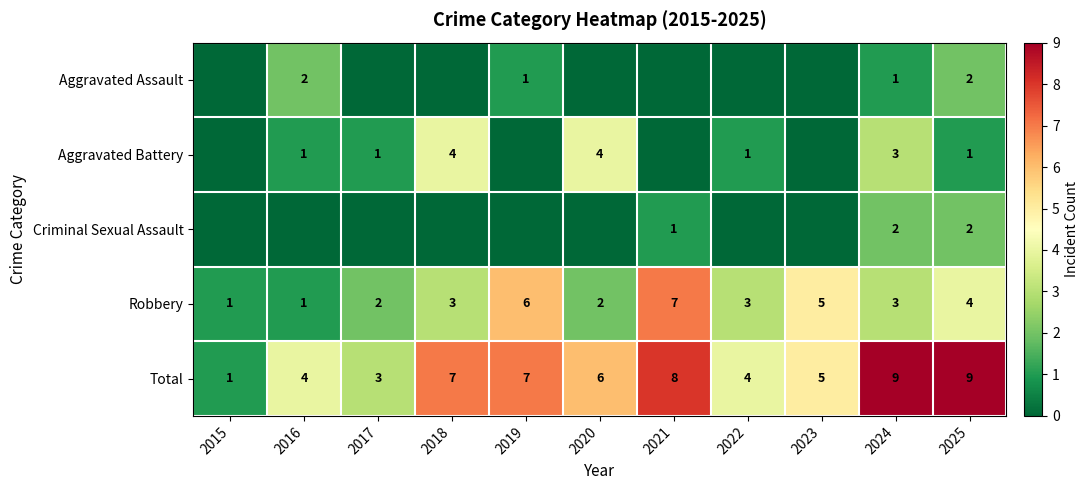

The Robbery series shows 0 at 2017. True or false?

False